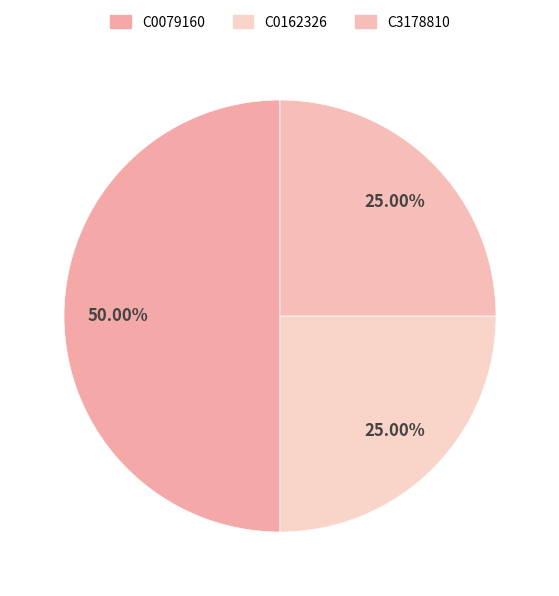

How many slices are in this pie chart?

3